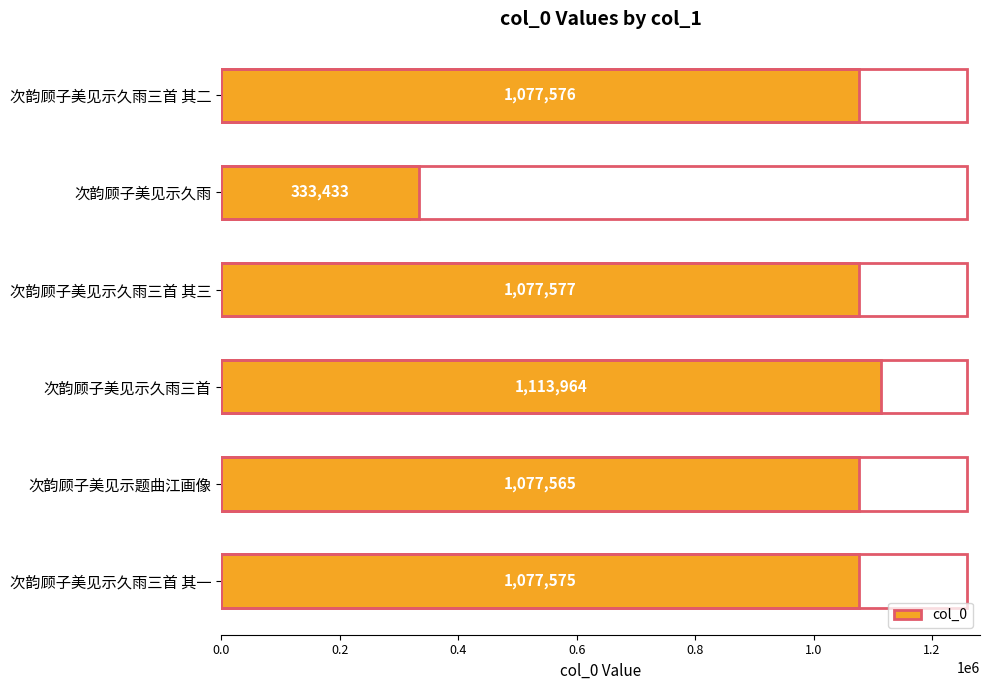

Is it true that the value at 次韵顾子美见示题曲江画像 is 1077565?

True